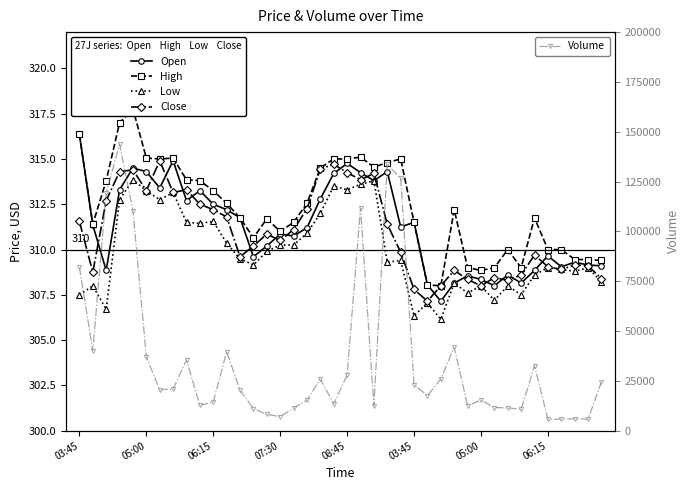

What is the sum of all Volume values?

1453188